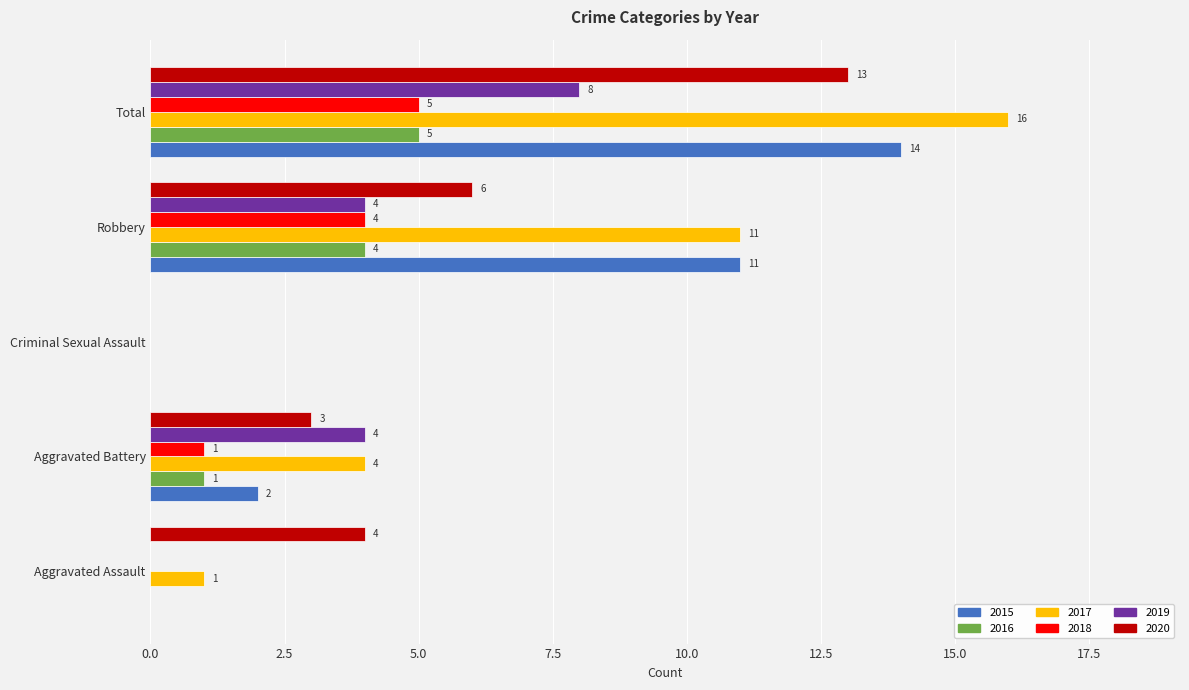

What is the maximum value for 2019?

8